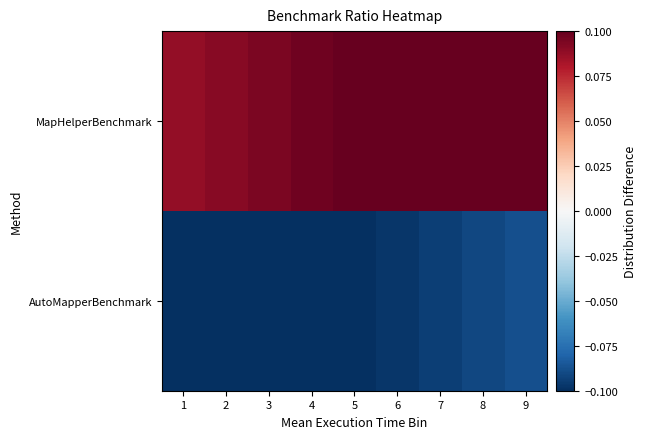

Reading left to right, list all the values displayed in this chart.

AutoMapperBenchmark: 1=-0.1	2=-0.1	3=-0.1	4=-0.1	5=-0.1	6=-0.1	7=-0.1	8=-0.1	9=-0.1
MapHelperBenchmark: 1=0.1	2=0.1	3=0.1	4=0.1	5=0.1	6=0.1	7=0.1	8=0.1	9=0.1